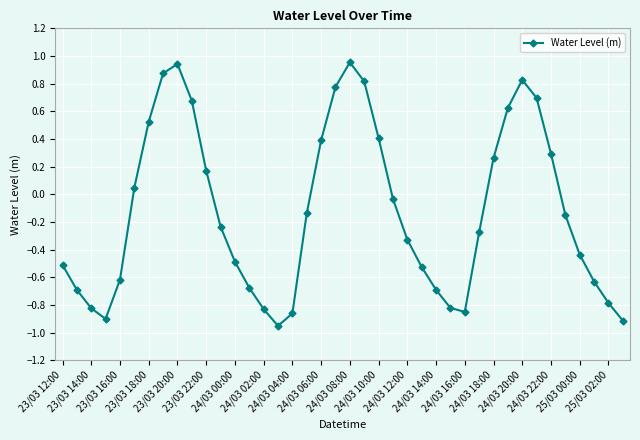

What is the difference between the maximum and minimum values?

1.9